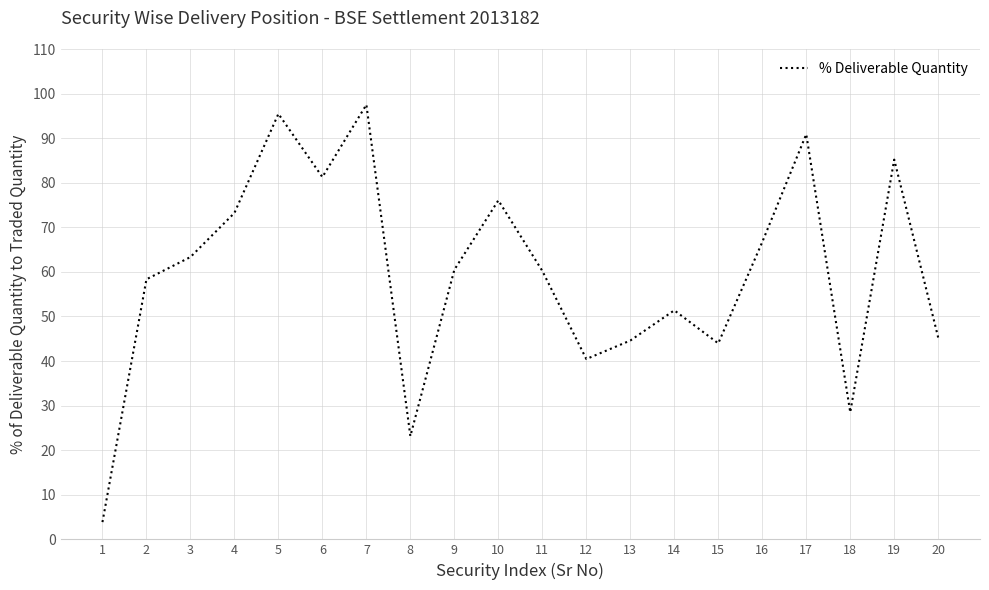

What is the change in value from 7 to 15?

-53.5